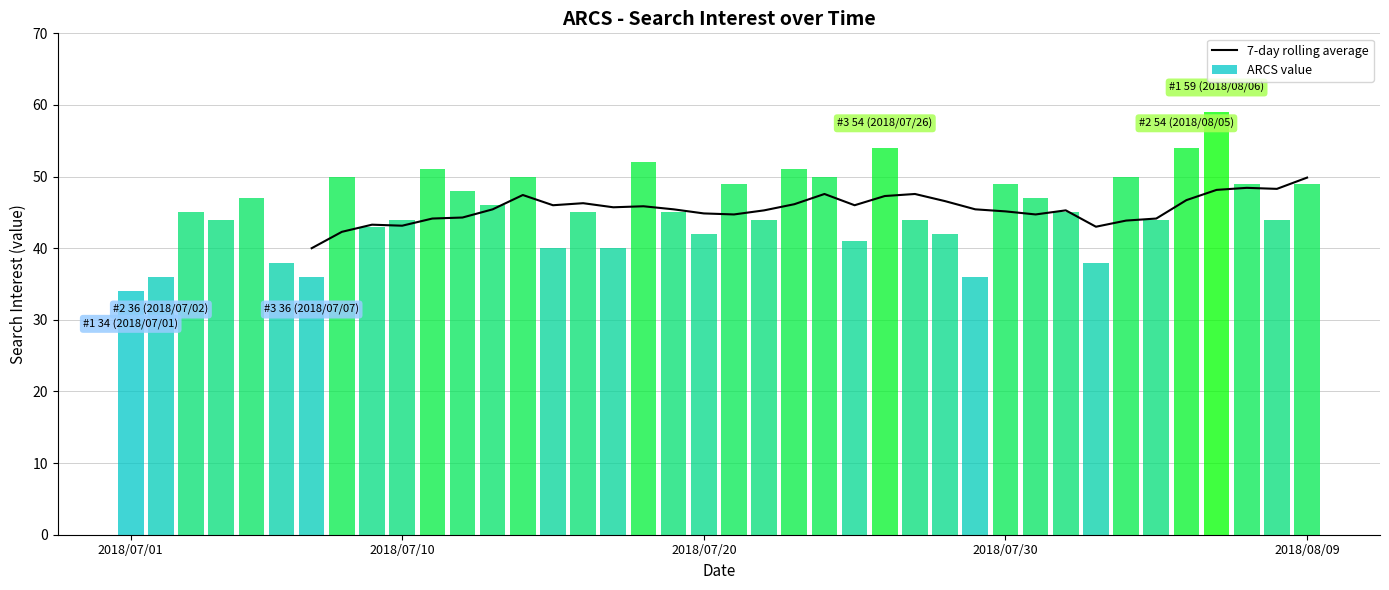

What is the minimum value for 7-day rolling average?

40.0